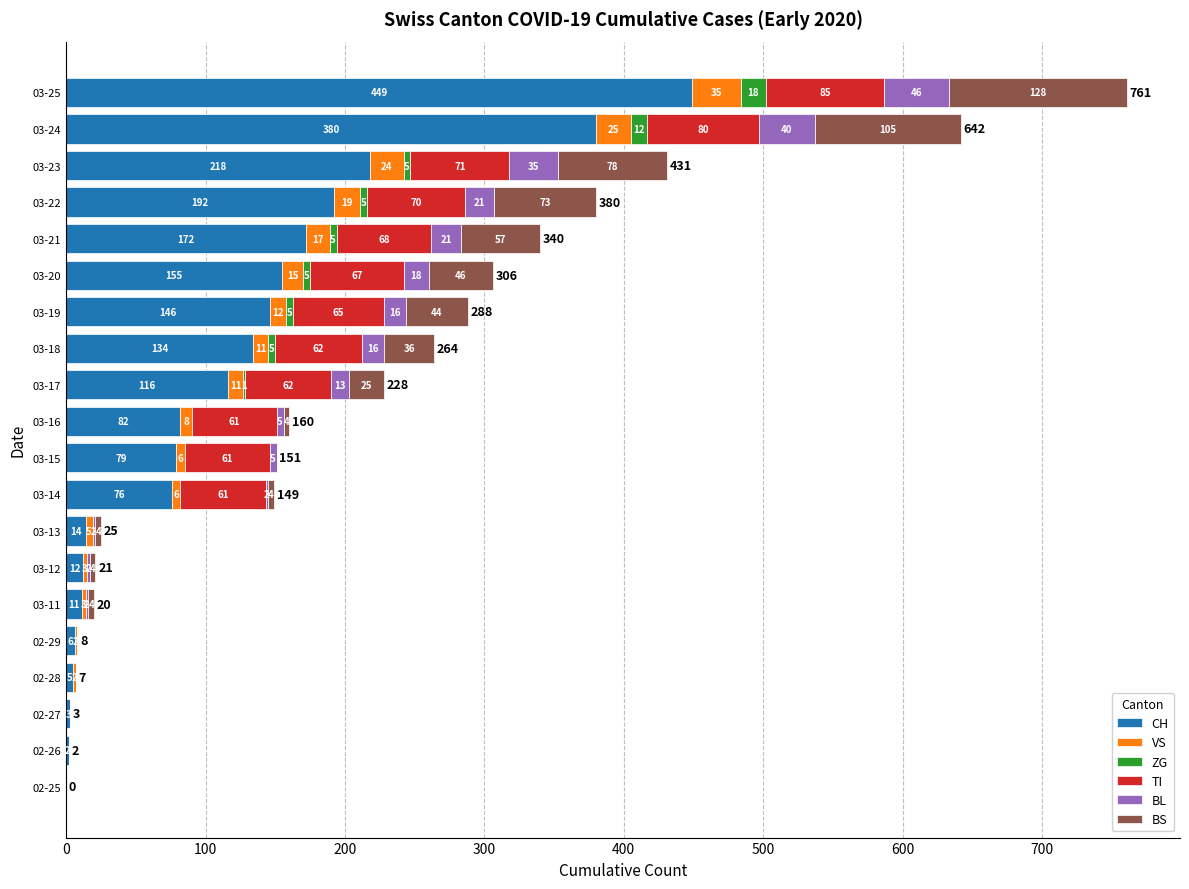

What is the sum of all CH values?

2252